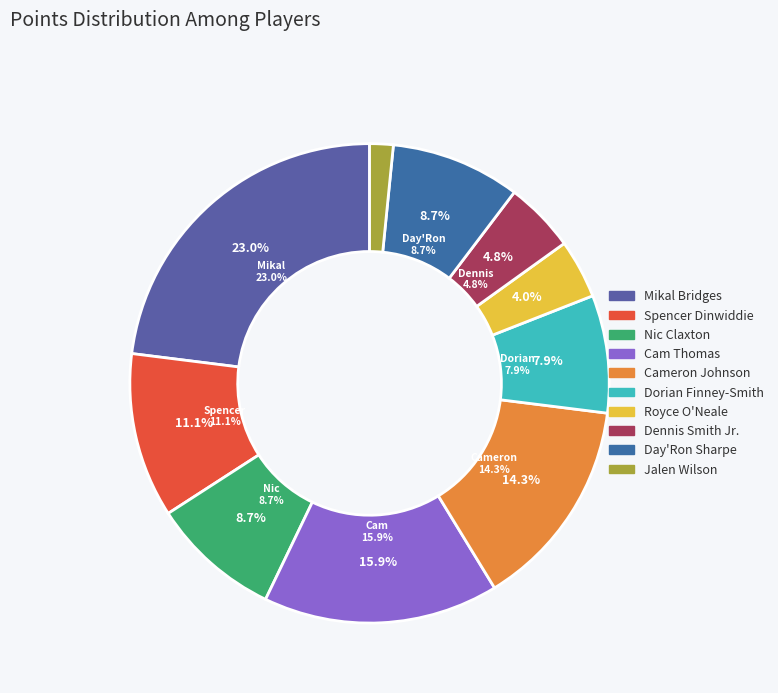

Combined, do Cam Thomas and Mikal Bridges account for over 50%?

No